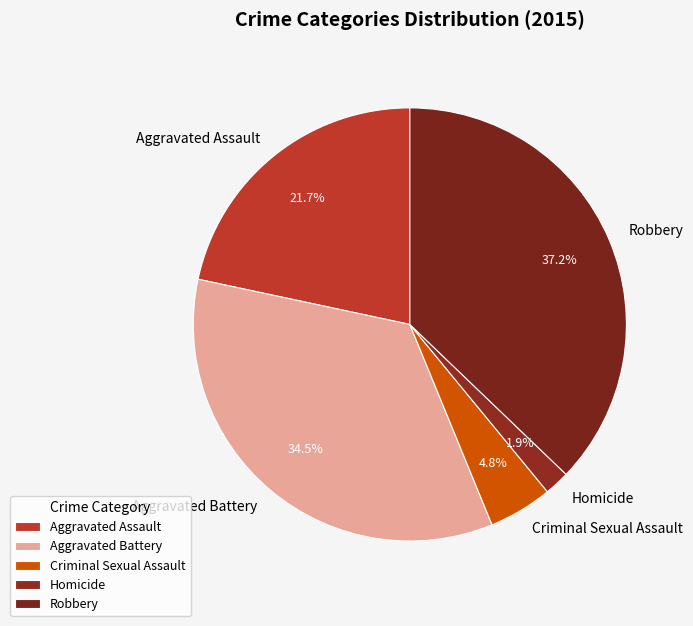

How much of the chart is everything except Robbery?

62.8%